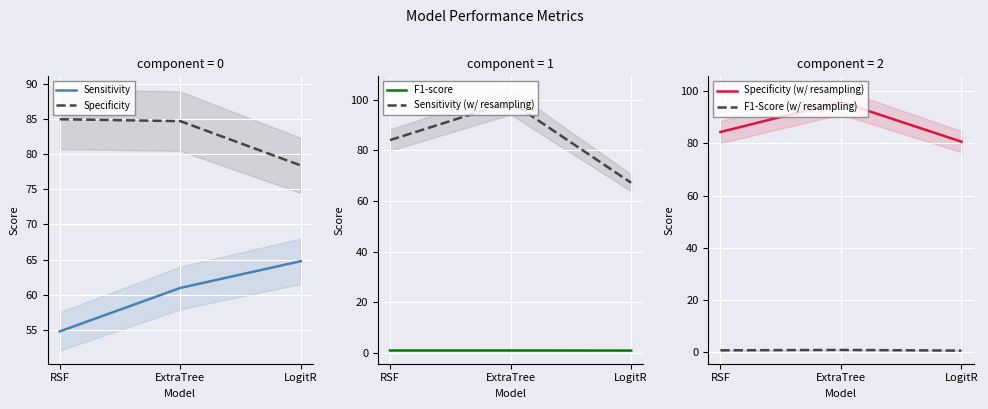

What is the minimum value shown in the chart?

0.7